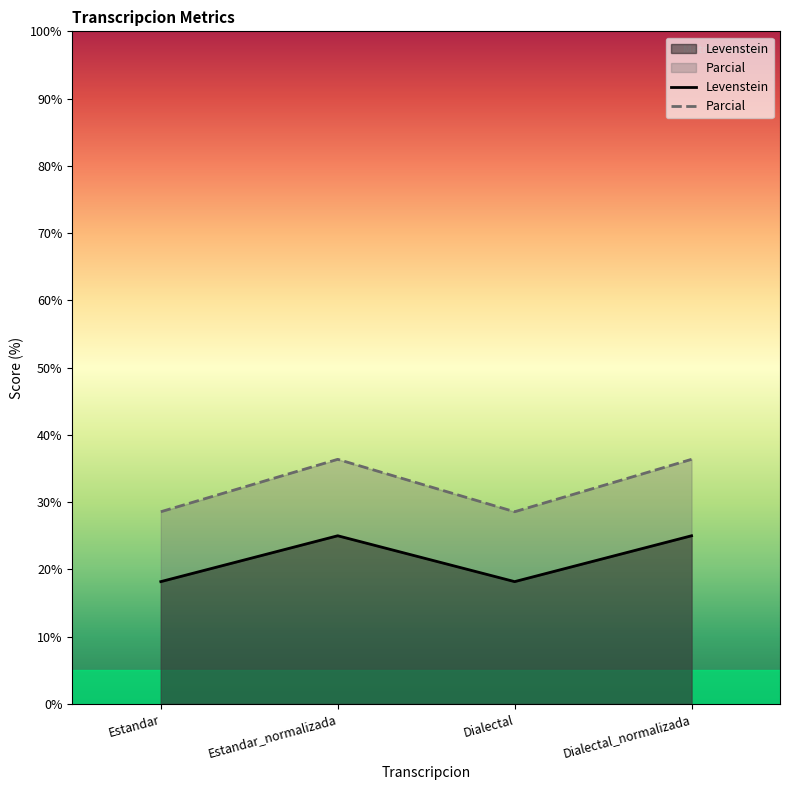

What position from the right is Dialectal_normalizada?

1